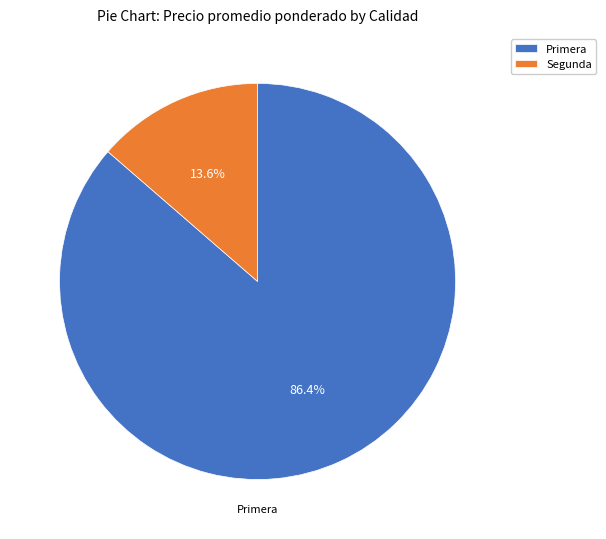

Count the number of slices in the pie.

2